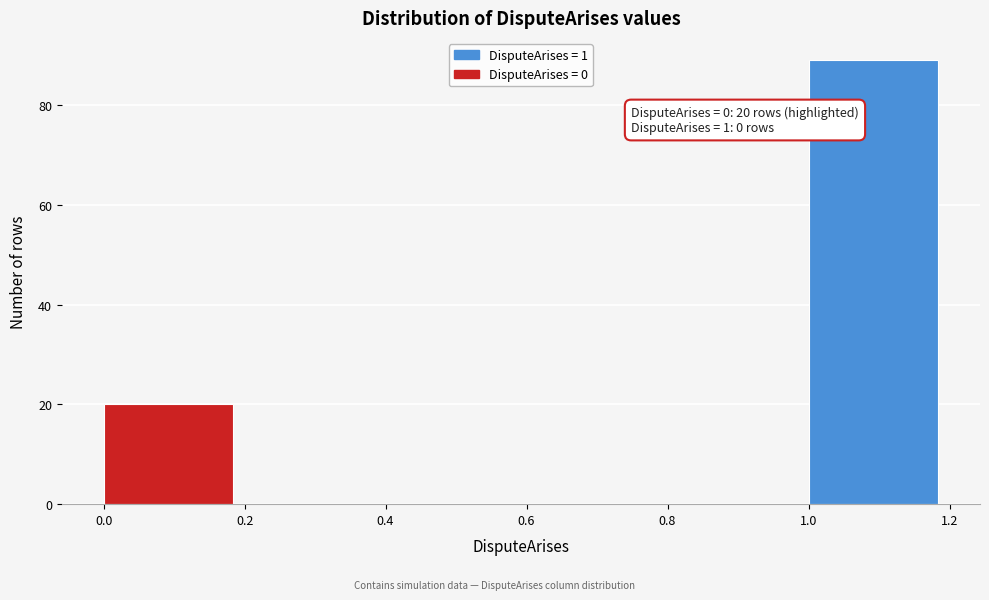

Over which range of the x-axis is the bar tallest?

1.0 to 1.2